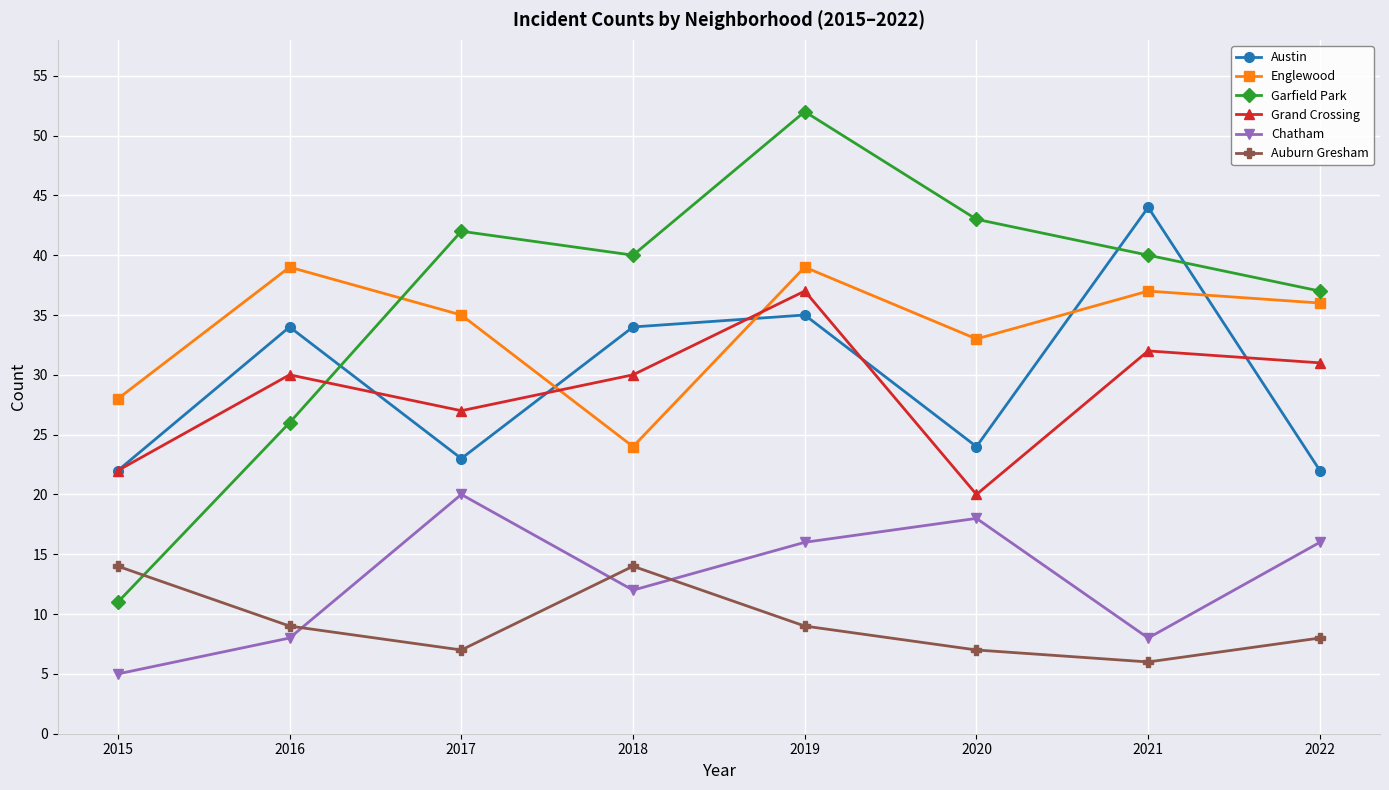

What is the difference between the highest and lowest values at 2019?

43